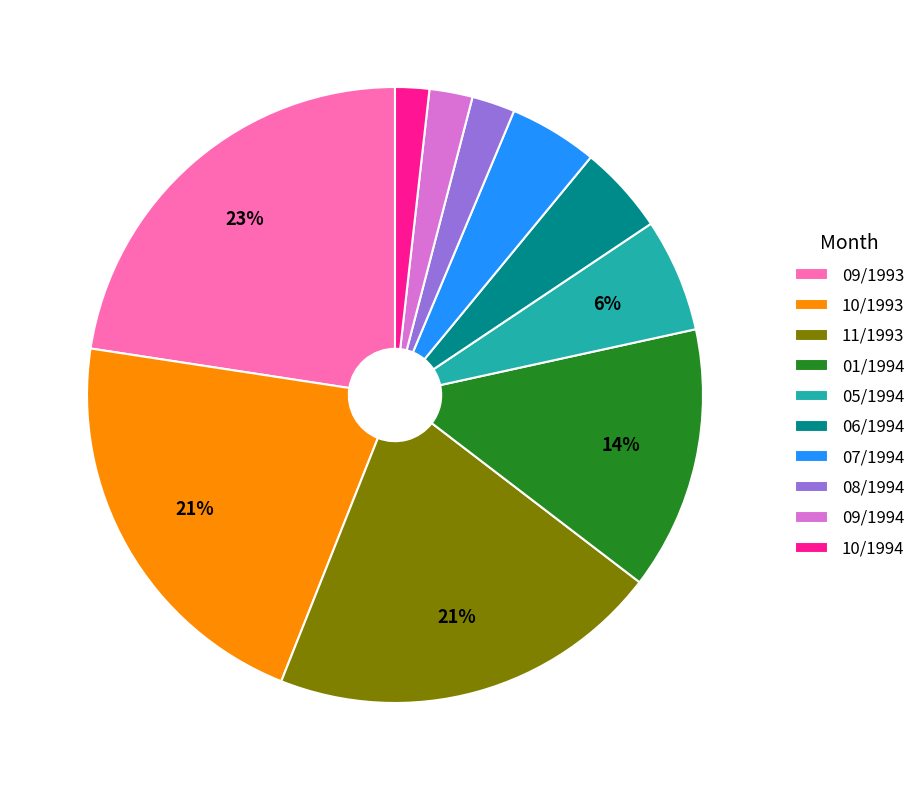

Approximately how many times larger is the value at 07/1994 compared to 06/1994?

1.0